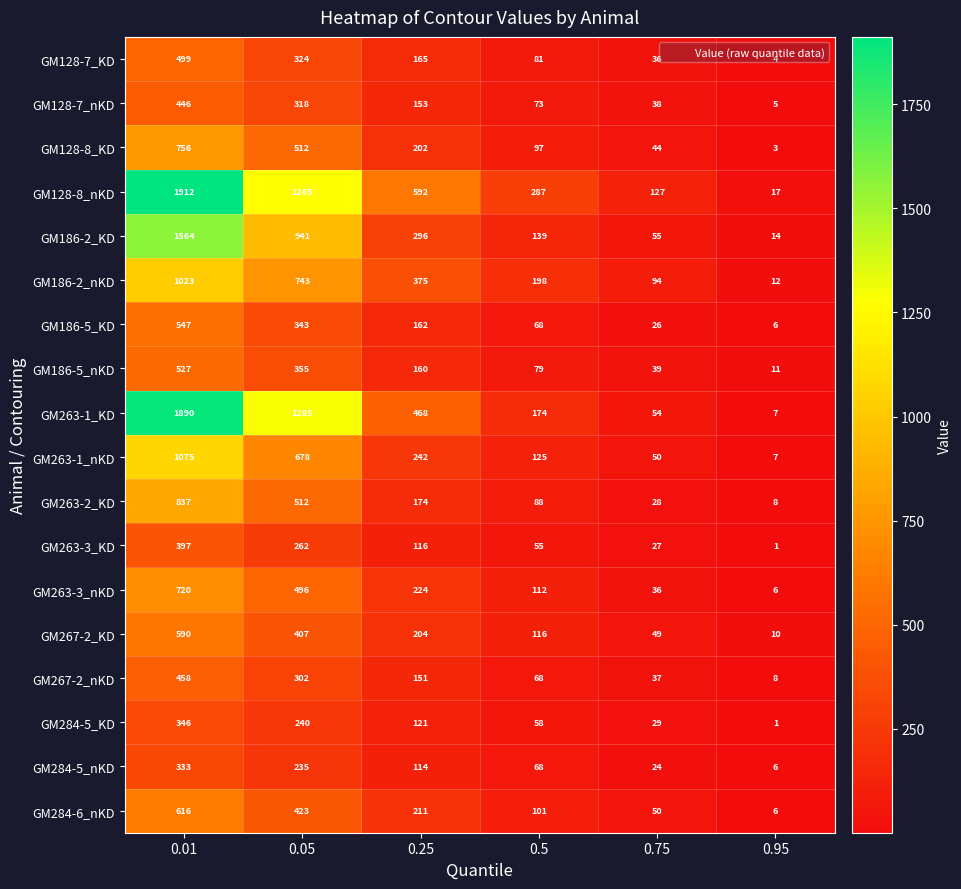

Which series has the largest total across all categories?

GM128-8_nKD